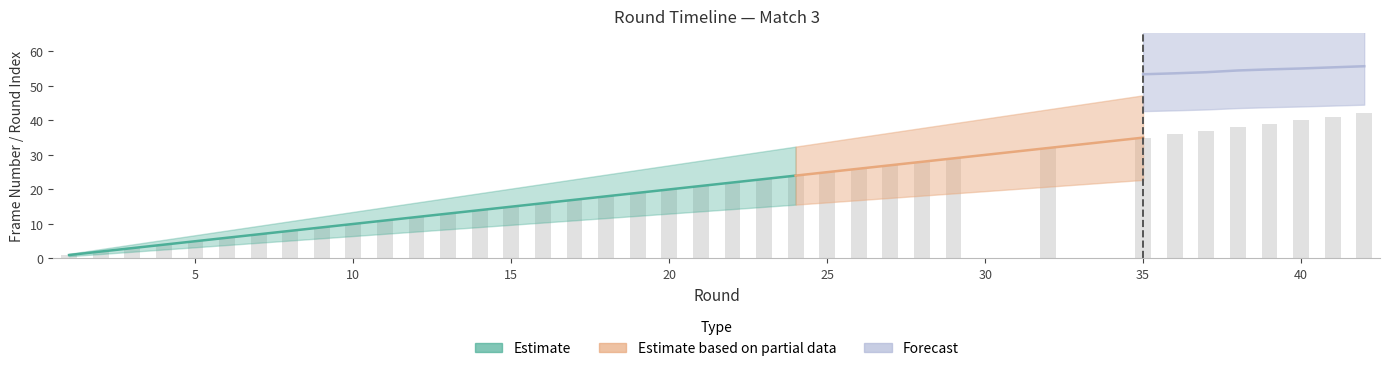

What is the change in value from 5 to 18?

+13